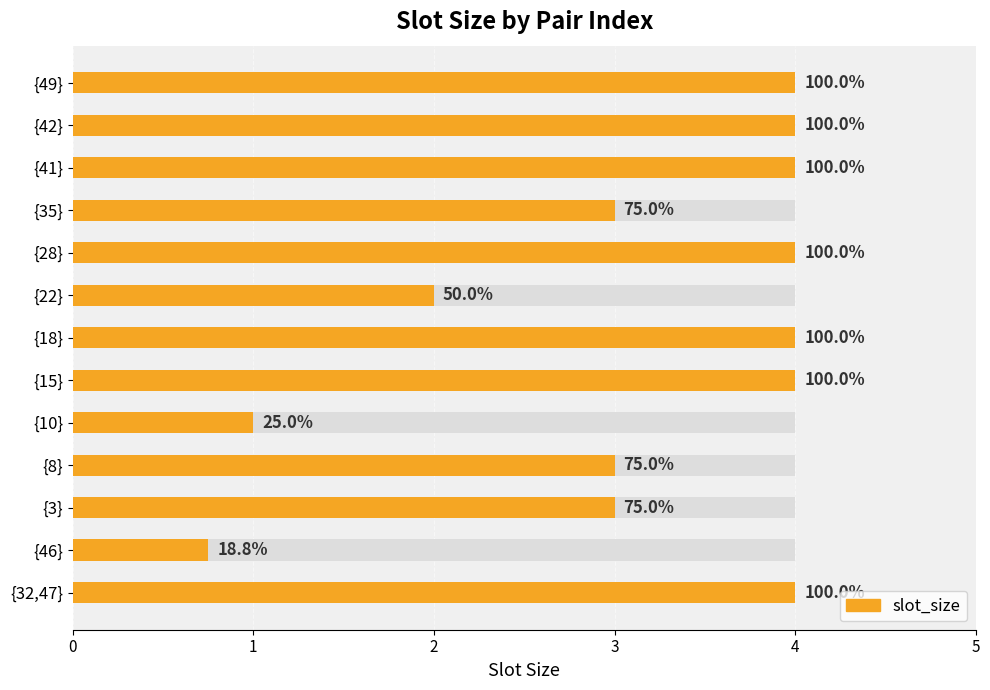

How many bars are there in total?

13